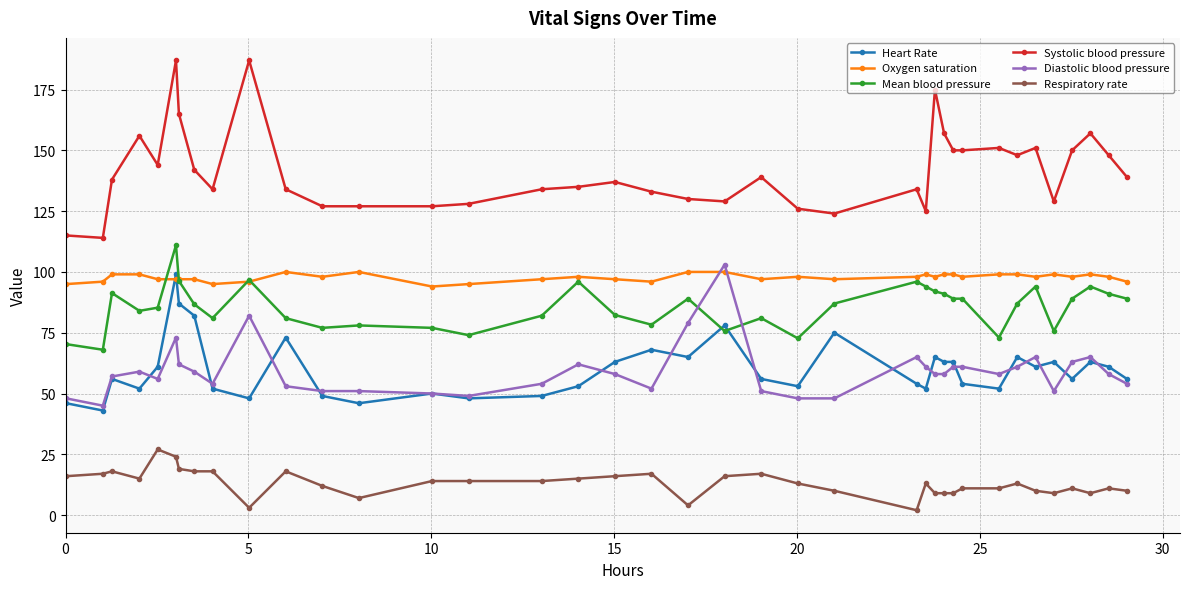

True or false: Heart Rate and Oxygen saturation intersect in this chart.

True